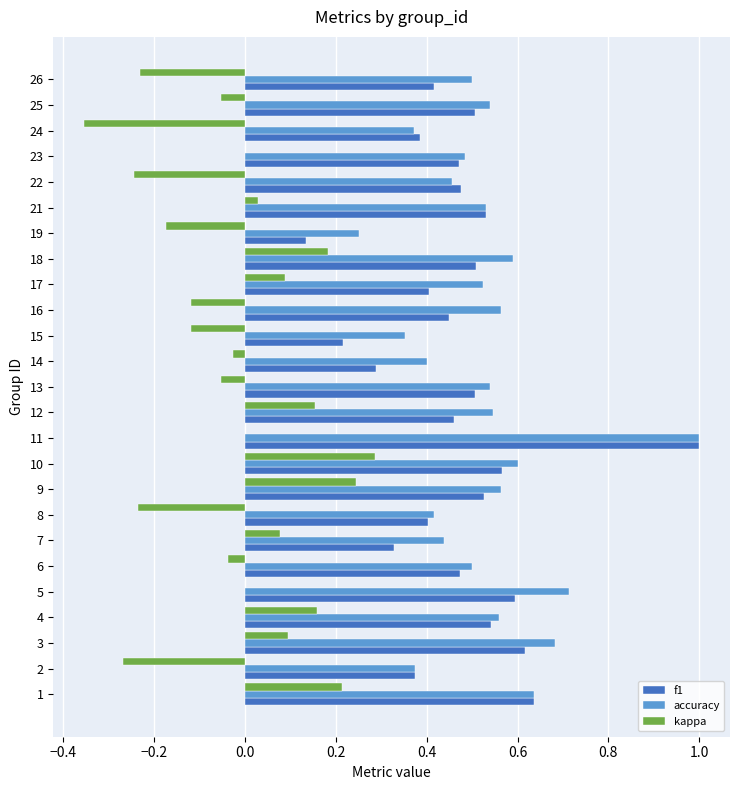

What is the sum of all f1 values?

11.8